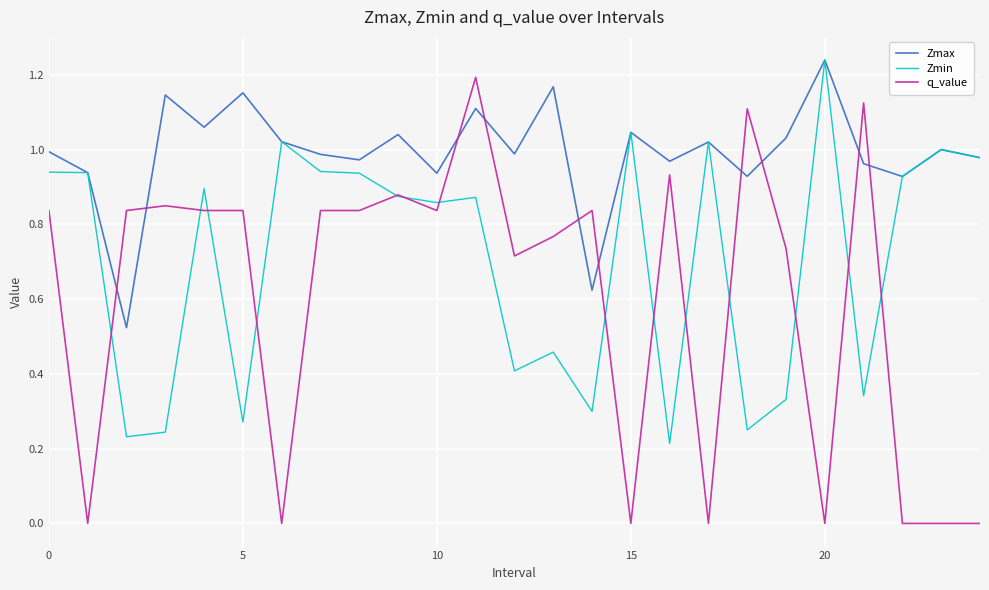

After their last crossing, which series has the higher values: q_value or Zmin?

Zmin